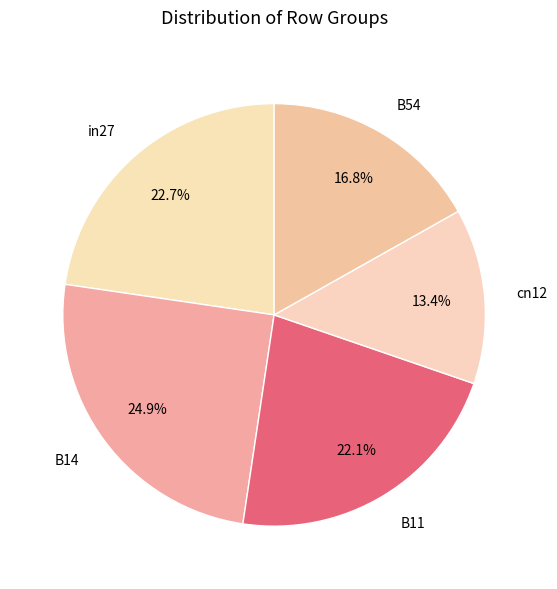

True or false: in27 accounts for 29% of the total.

False